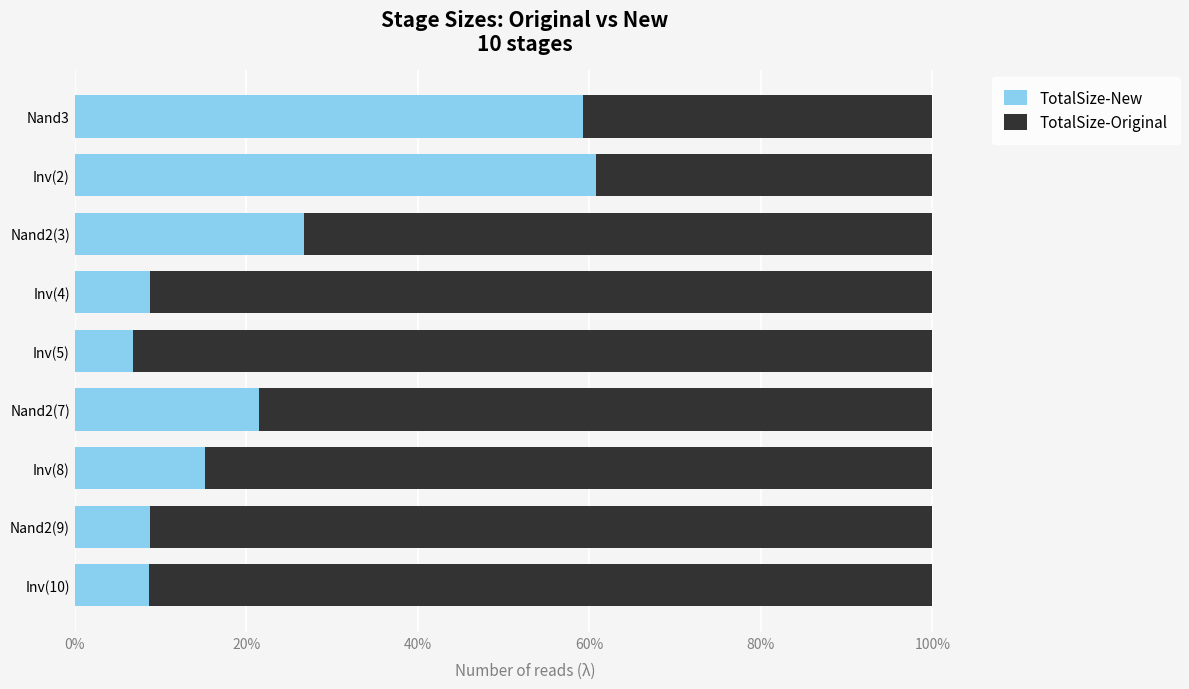

What is the sum of all TotalSize-New values?

216.4